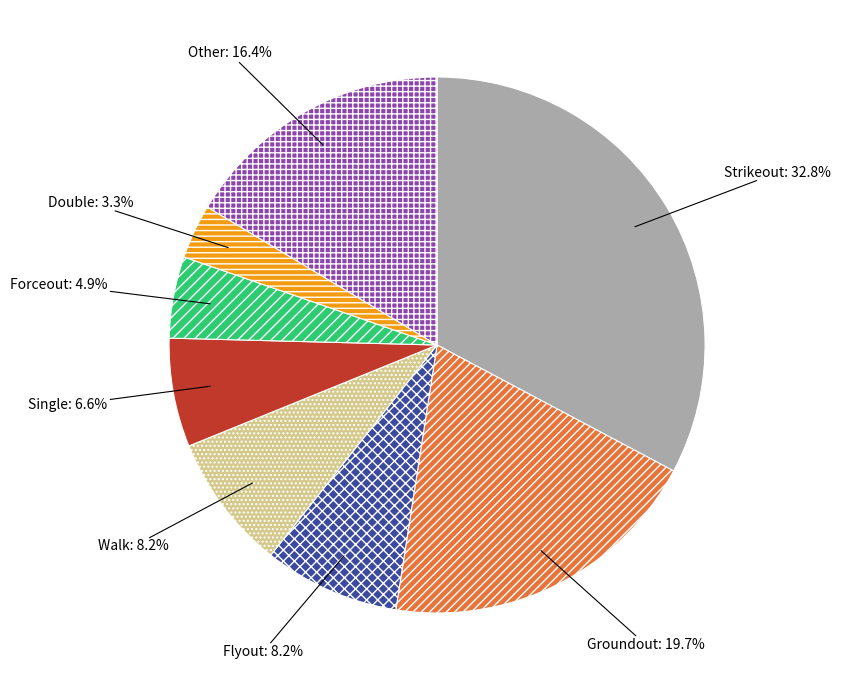

What is the largest slice in the pie chart?

Strikeout